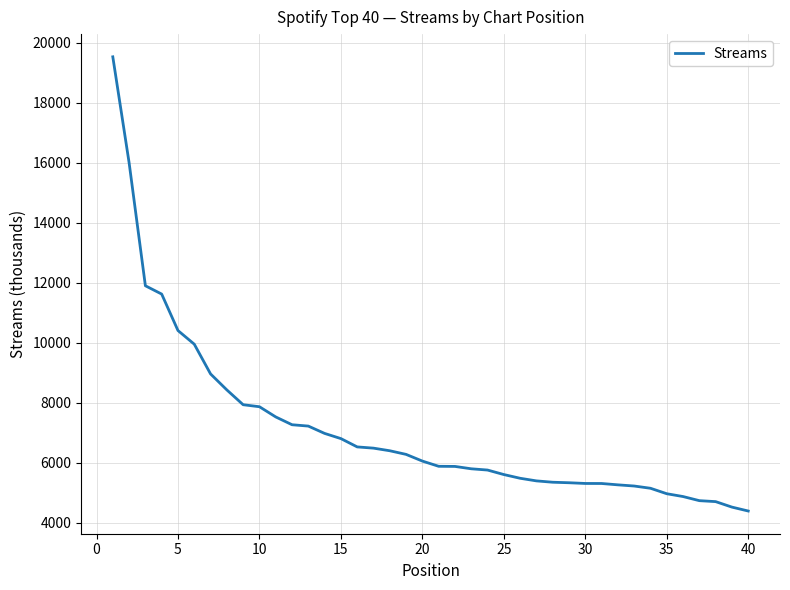

What is the difference between the maximum and minimum values?

15135